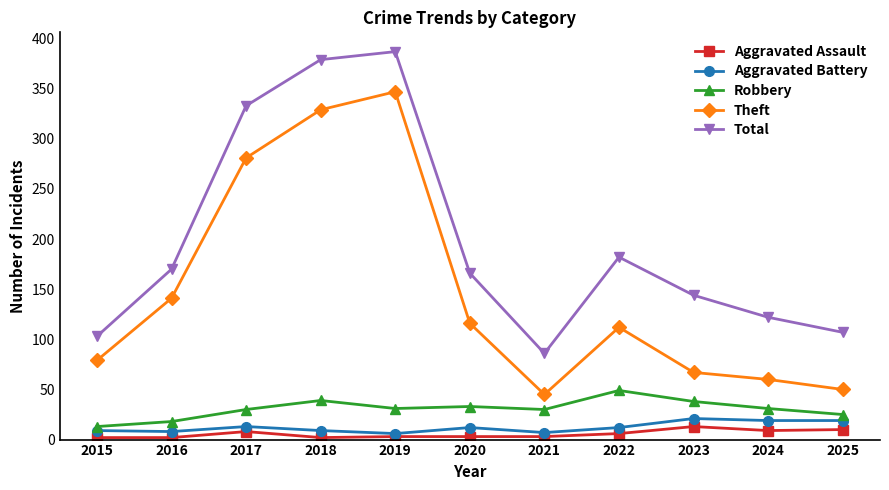

The value of Total at 2021 is 86. True or false?

True